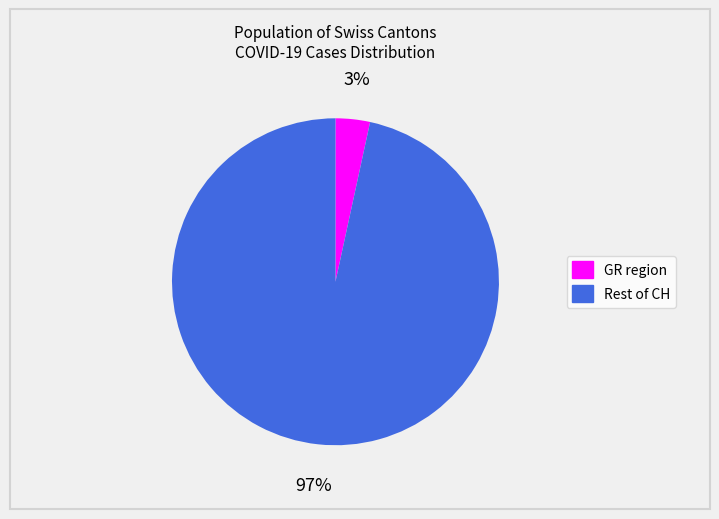

To the nearest percent, what is the average slice percentage?

50%